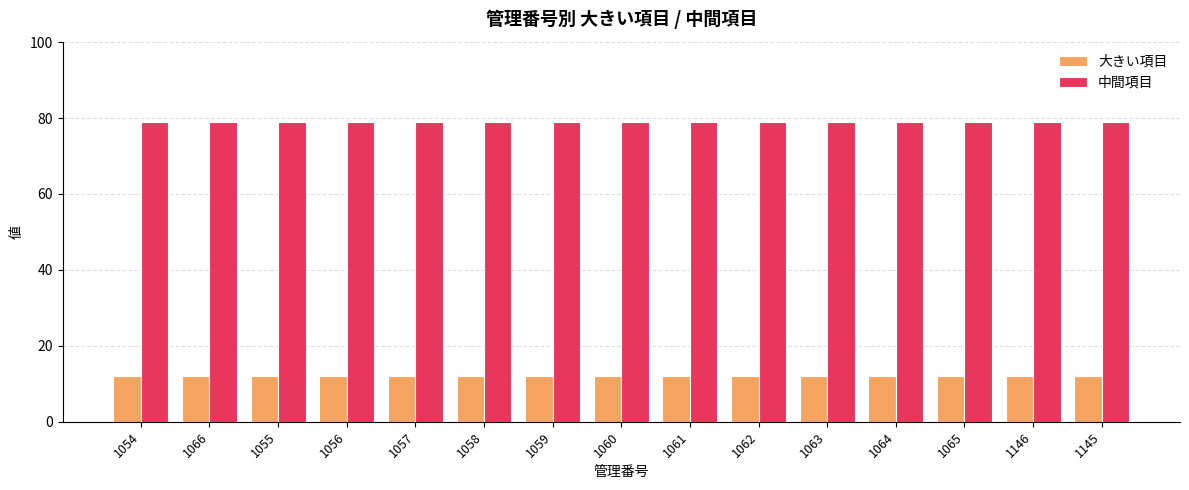

Is the value of 中間項目 at 1055 greater than the value of 大きい項目 at 1057?

Yes